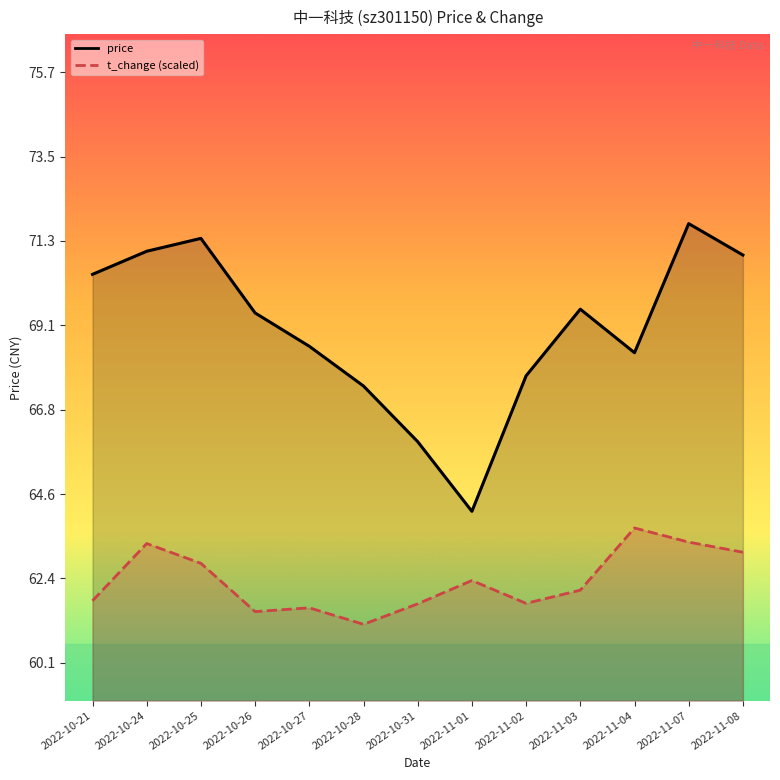

True or false: t_change and price intersect in this chart.

False